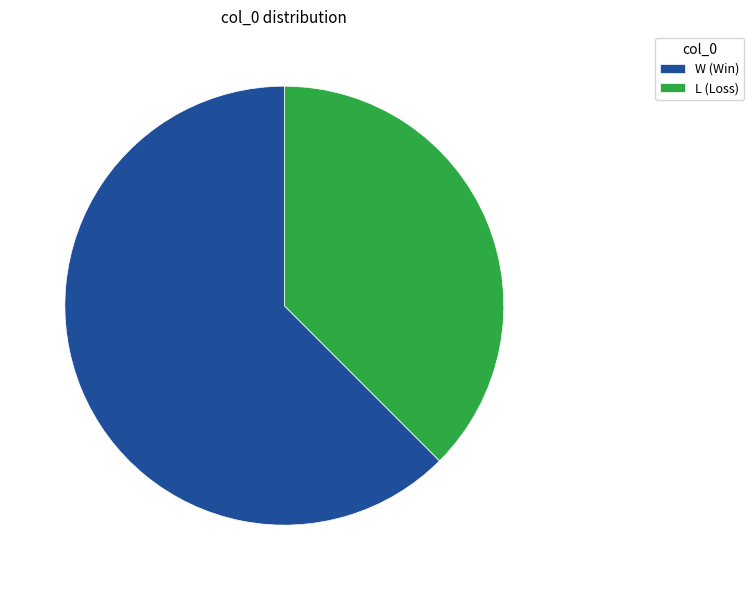

Is the sum of W (Win) and L (Loss) greater than half?

Yes